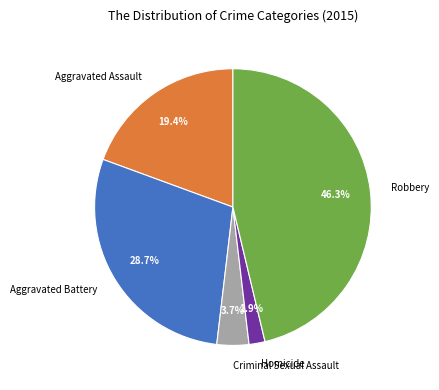

To the nearest percent, what is the combined percentage of Robbery and Criminal Sexual Assault?

50%